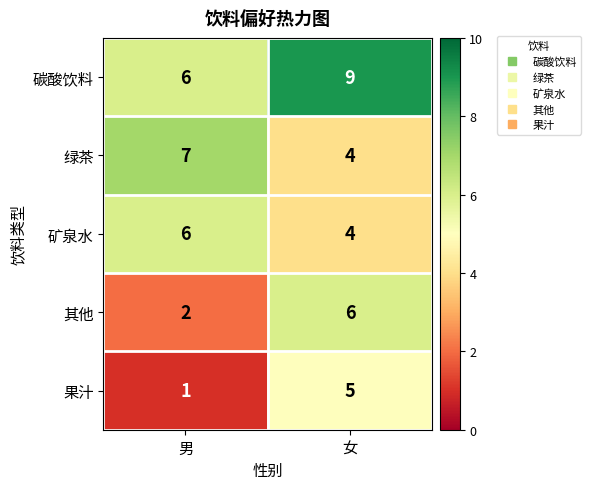

What is the sum of the 果汁 values at 男 and 女?

6